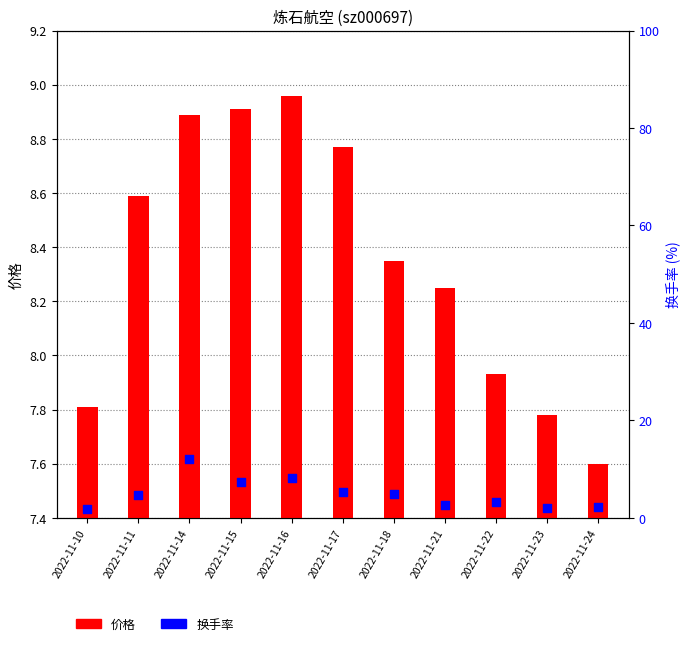

At which category is the sum across all series the highest?

2022-11-14